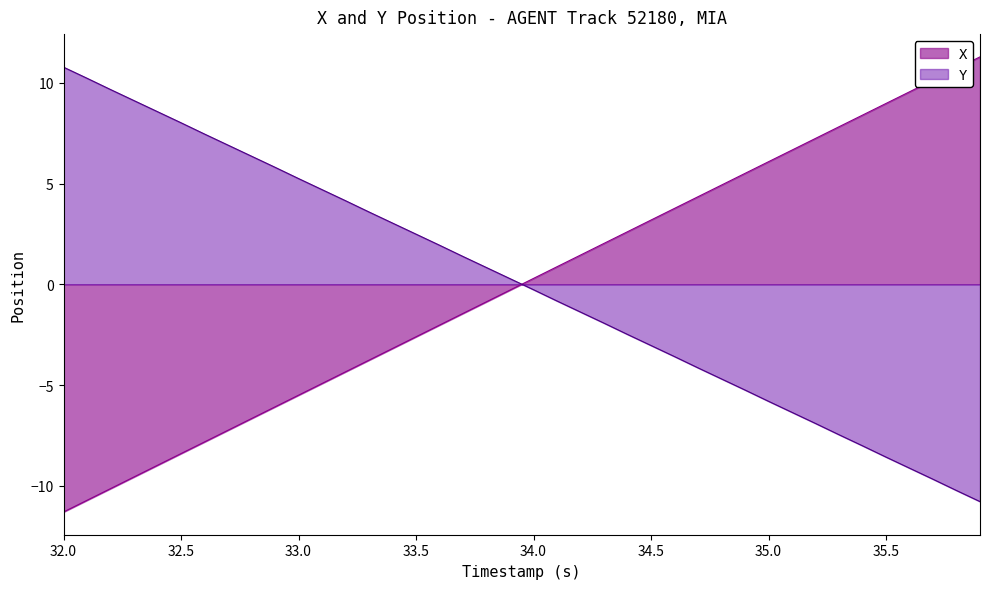

What is the maximum value for X?

11.3